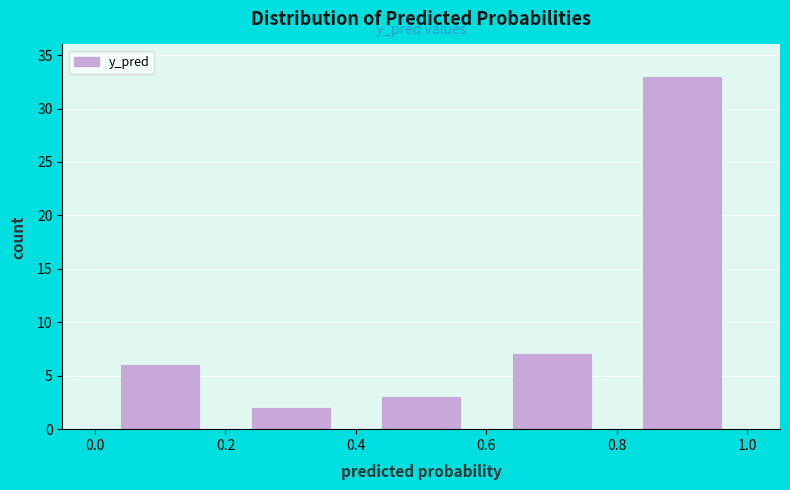

Which range on the x-axis has the tallest bar?

0.8 to 1.0